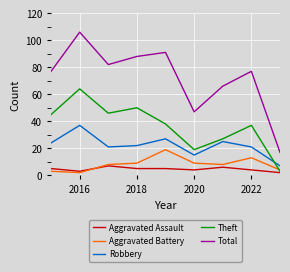

What is the maximum value for Robbery?

37